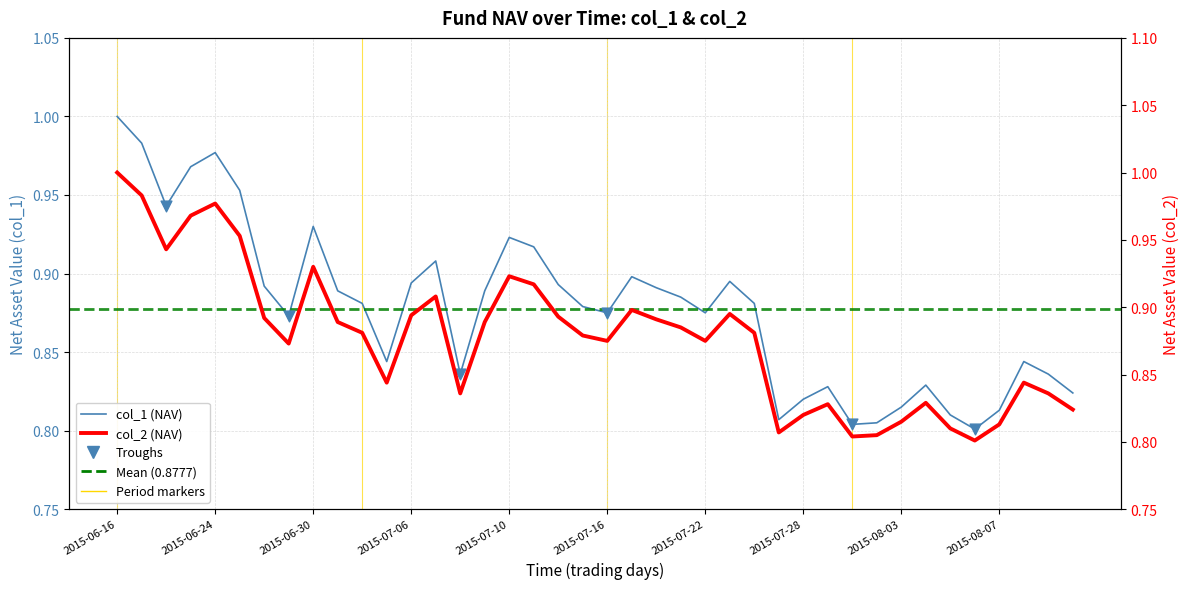

At how many categories does at least one series exceed 0?

40